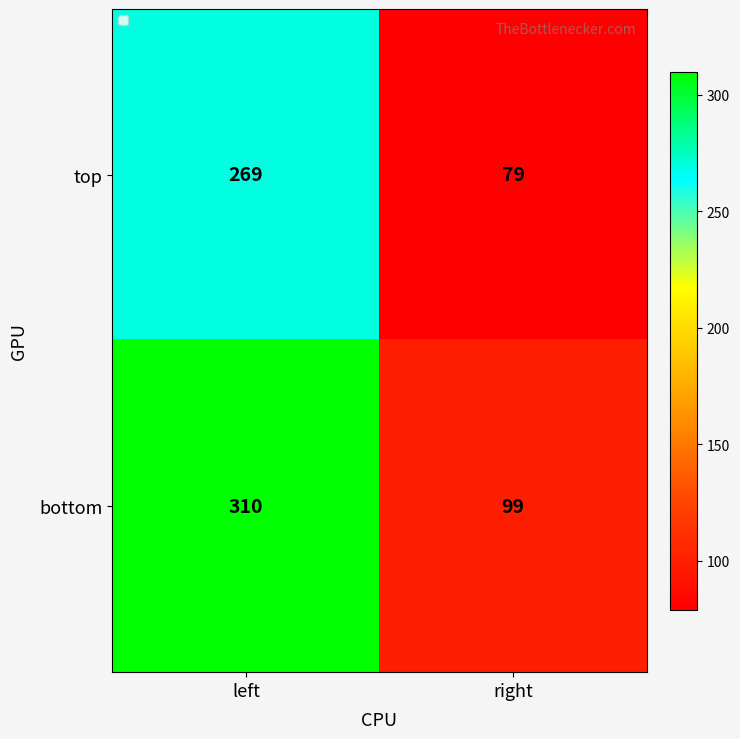

Reading left to right, extract all data points from this chart.

top: left=269	right=79
bottom: left=310	right=99